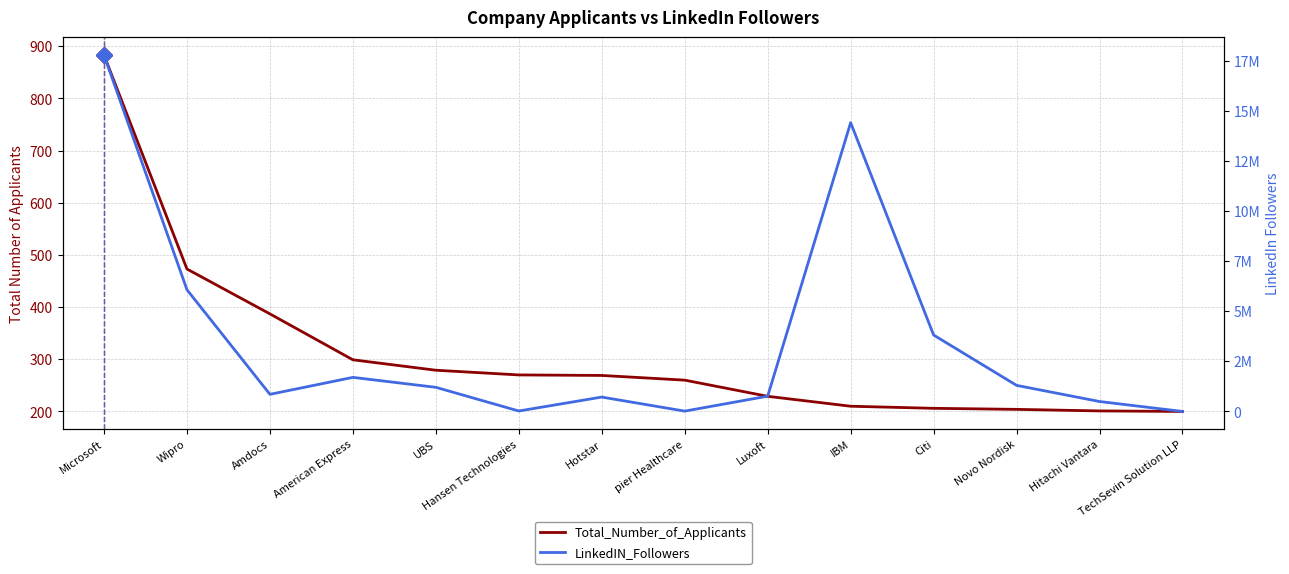

What is the spread (max minus min) of values at Amdocs?

855141